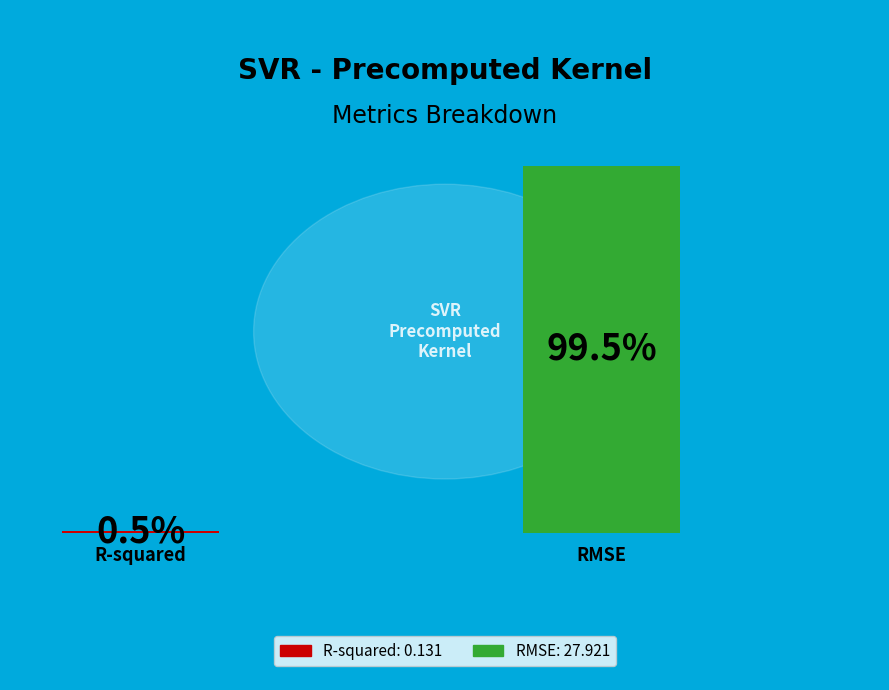

What is the largest slice in the pie chart?

RMSE